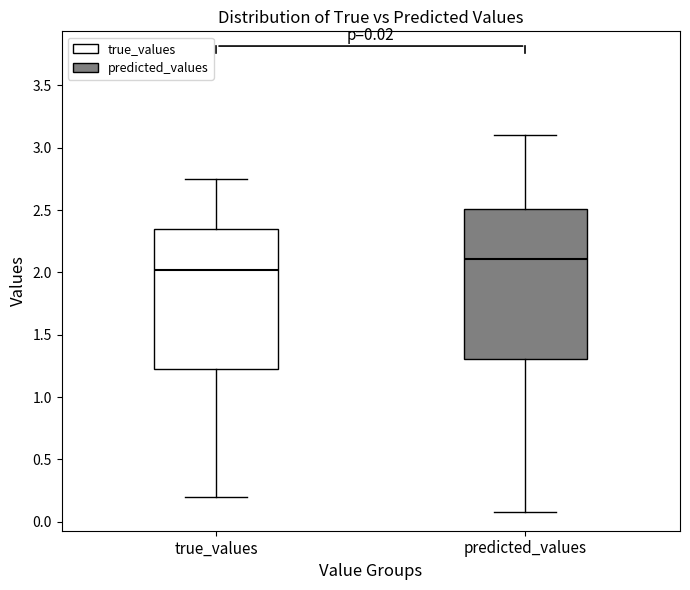

Which box has the lowest median line?

true_values